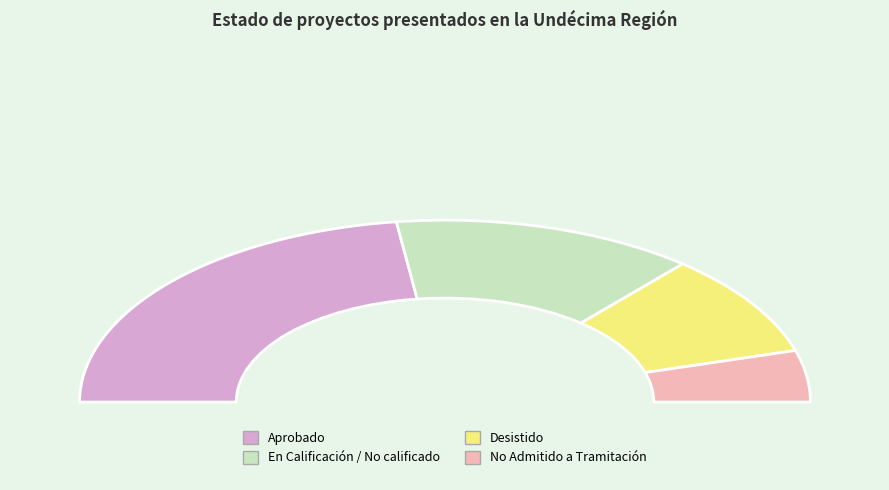

Is it true that En Calificación / No calificado is 34% of the pie?

False